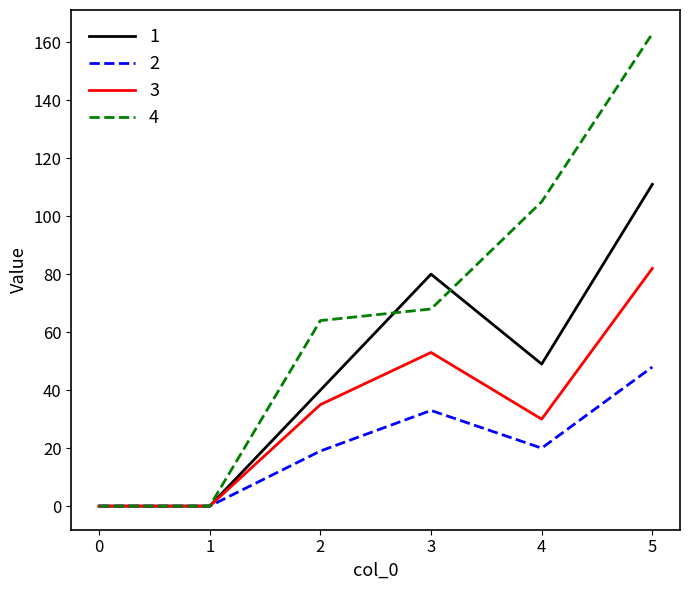

What are all the series names shown in the legend?

1, 2, 3, 4